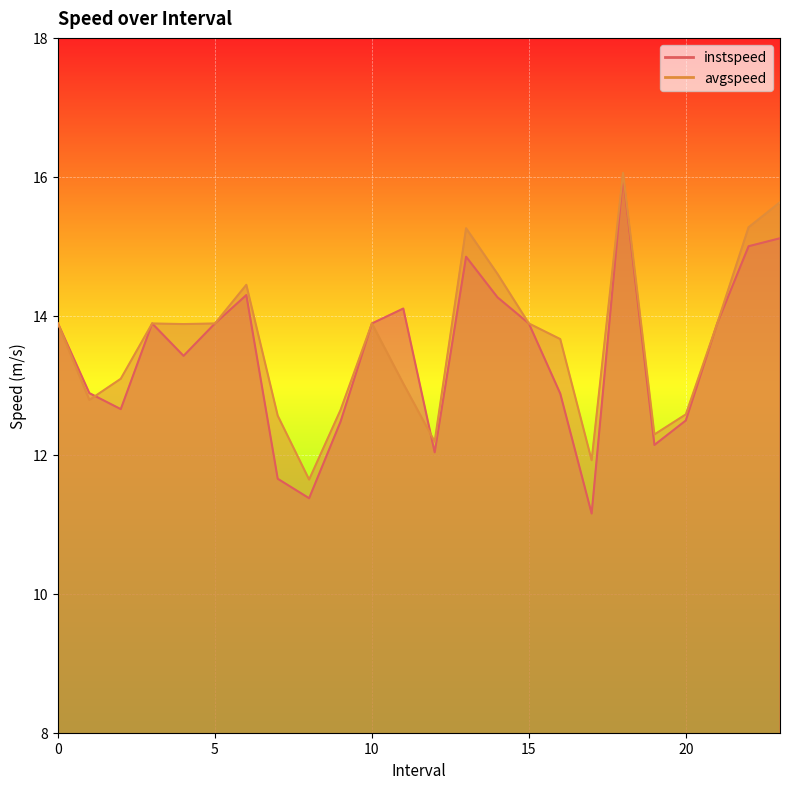

At which label does instspeed reach its minimum?

17.0